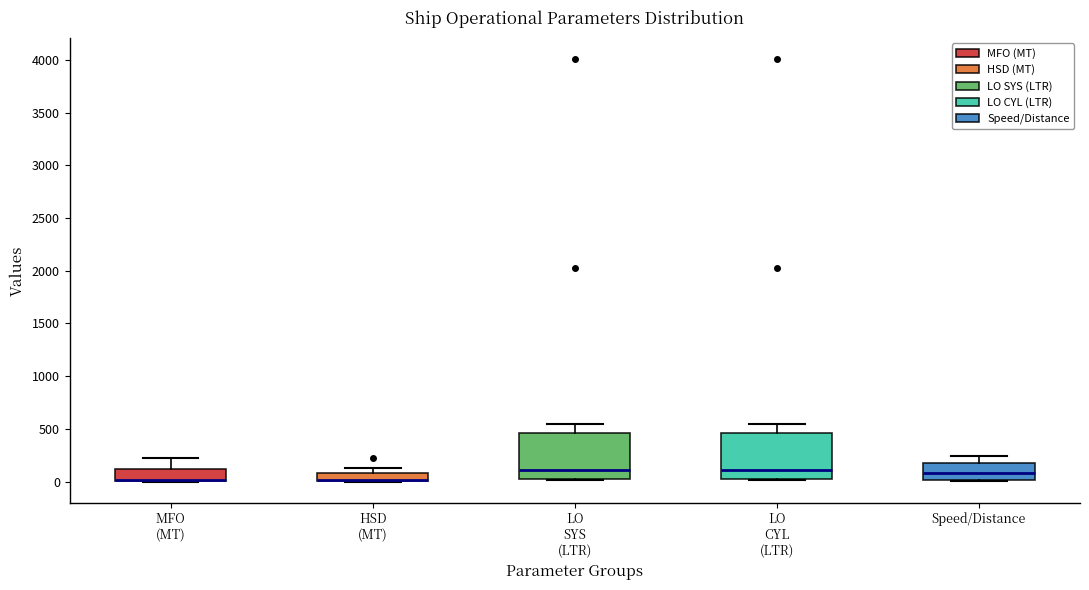

Where is the lower edge of the box for MFO (MT) on the y-axis? The values are not printed on the chart, so give them approximately, as read against the axis.

0